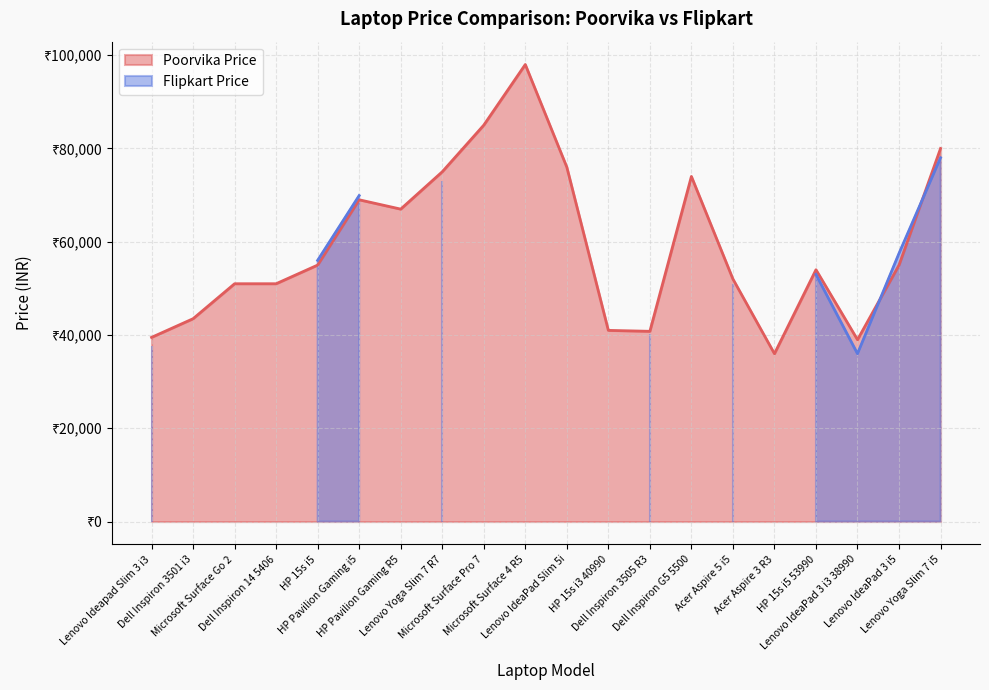

What is the sum of the values at Microsoft Surface 4 R5 and Lenovo Ideapad Slim 3 i3?

137480